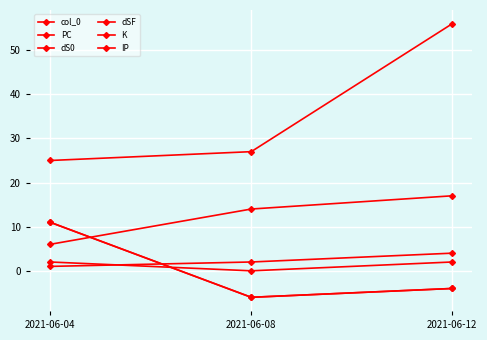

What is the value of the IP point at the 1st from the left?

1